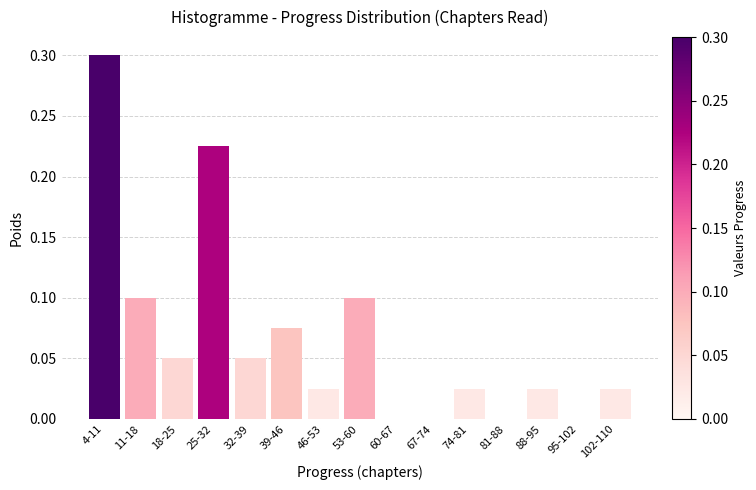

What is the maximum value shown in the chart?

0.3